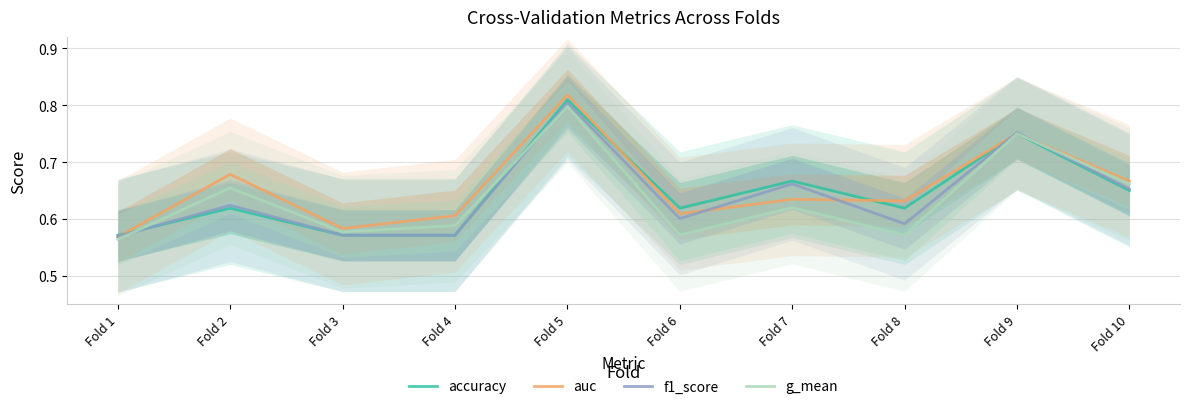

The auc series shows 0.6 at Fold 7. True or false?

True